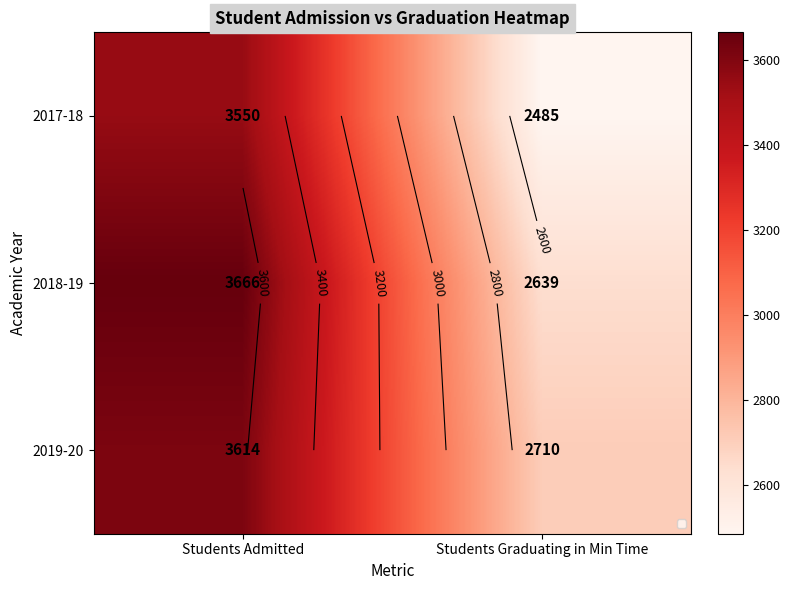

How many 2019-20 values are between 2710 and 3614?

2